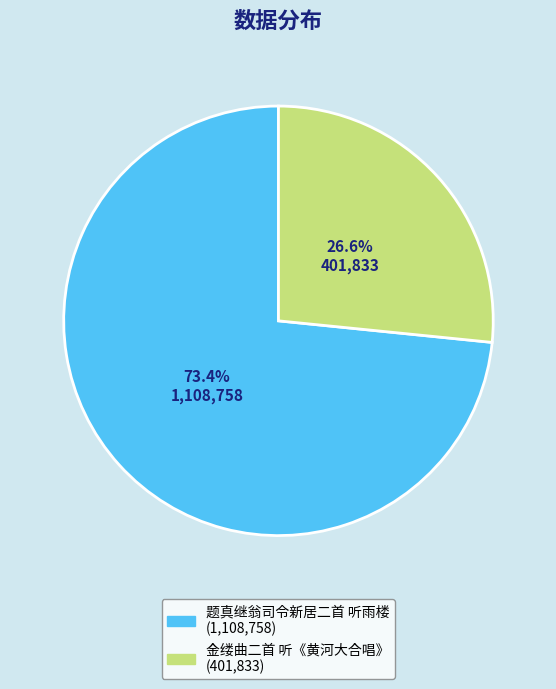

Approximately how many times larger is the value at 金缕曲二首 听《黄河大合唱》 compared to 题真继翁司令新居二首 听雨楼?

0.4